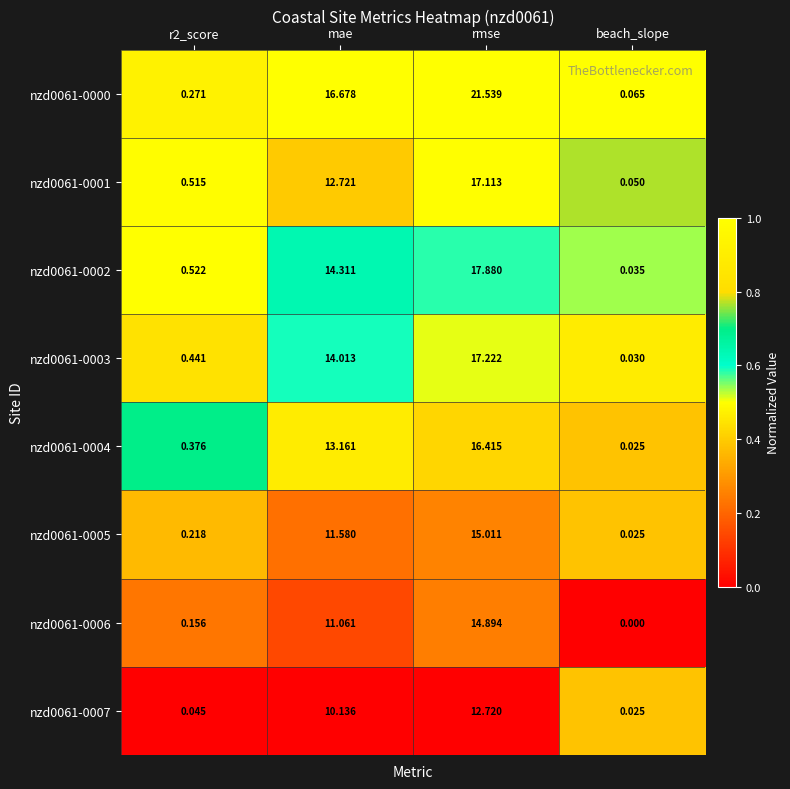

Is the value of nzd0061-0000 at mae greater than the value of nzd0061-0004 at beach_slope?

Yes